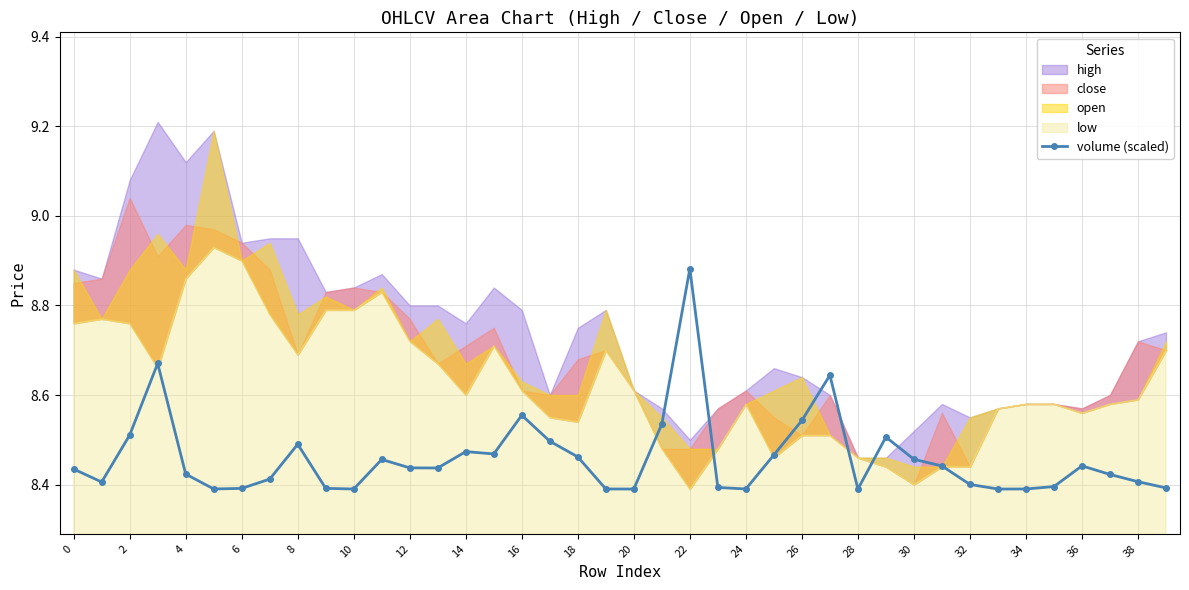

Which category has the highest value in the volume (scaled) series?

22